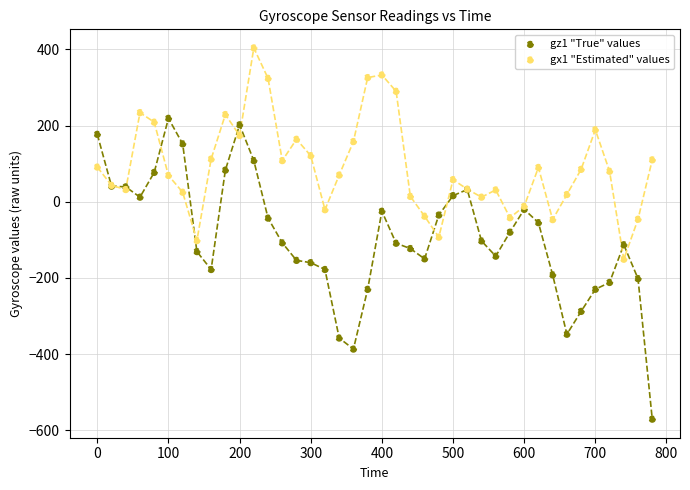

Which series reaches the maximum Y coordinate?

gx1 "Estimated" values